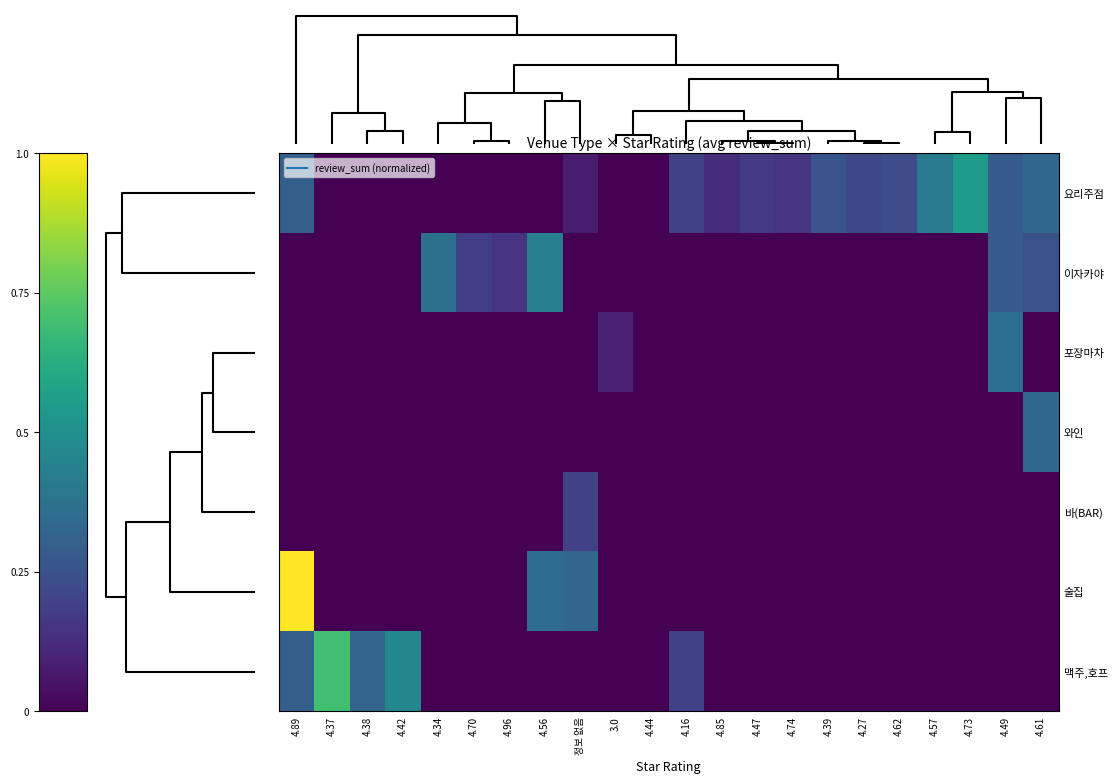

Reading left to right, list all the values displayed in this chart.

요리주점: 4.89=0.3	4.37=0.0	4.38=0.0	4.42=0.0	4.34=0.0	4.70=0.0	4.96=0.0	4.56=0.0	정보 없음=0.1	3.0=0.0	4.44=0.0	4.16=0.2	4.85=0.1	4.47=0.2	4.74=0.2	4.39=0.3	4.27=0.2	4.62=0.2	4.57=0.4	4.73=0.5	4.49=0.3	4.61=0.3
이자카야: 4.89=0.0	4.37=0.0	4.38=0.0	4.42=0.0	4.34=0.4	4.70=0.2	4.96=0.2	4.56=0.4	정보 없음=0.0	3.0=0.0	4.44=0.0	4.16=0.0	4.85=0.0	4.47=0.0	4.74=0.0	4.39=0.0	4.27=0.0	4.62=0.0	4.57=0.0	4.73=0.0	4.49=0.3	4.61=0.2
포장마차: 4.89=0.0	4.37=0.0	4.38=0.0	4.42=0.0	4.34=0.0	4.70=0.0	4.96=0.0	4.56=0.0	정보 없음=0.0	3.0=0.1	4.44=0.0	4.16=0.0	4.85=0.0	4.47=0.0	4.74=0.0	4.39=0.0	4.27=0.0	4.62=0.0	4.57=0.0	4.73=0.0	4.49=0.4	4.61=0.0
와인: 4.89=0.0	4.37=0.0	4.38=0.0	4.42=0.0	4.34=0.0	4.70=0.0	4.96=0.0	4.56=0.0	정보 없음=0.0	3.0=0.0	4.44=0.0	4.16=0.0	4.85=0.0	4.47=0.0	4.74=0.0	4.39=0.0	4.27=0.0	4.62=0.0	4.57=0.0	4.73=0.0	4.49=0.0	4.61=0.3
바(BAR): 4.89=0.0	4.37=0.0	4.38=0.0	4.42=0.0	4.34=0.0	4.70=0.0	4.96=0.0	4.56=0.0	정보 없음=0.2	3.0=0.0	4.44=0.0	4.16=0.0	4.85=0.0	4.47=0.0	4.74=0.0	4.39=0.0	4.27=0.0	4.62=0.0	4.57=0.0	4.73=0.0	4.49=0.0	4.61=0.0
술집: 4.89=1.0	4.37=0.0	4.38=0.0	4.42=0.0	4.34=0.0	4.70=0.0	4.96=0.0	4.56=0.4	정보 없음=0.3	3.0=0.0	4.44=0.0	4.16=0.0	4.85=0.0	4.47=0.0	4.74=0.0	4.39=0.0	4.27=0.0	4.62=0.0	4.57=0.0	4.73=0.0	4.49=0.0	4.61=0.0
맥주,호프: 4.89=0.3	4.37=0.7	4.38=0.3	4.42=0.5	4.34=0.0	4.70=0.0	4.96=0.0	4.56=0.0	정보 없음=0.0	3.0=0.0	4.44=0.0	4.16=0.2	4.85=0.0	4.47=0.0	4.74=0.0	4.39=0.0	4.27=0.0	4.62=0.0	4.57=0.0	4.73=0.0	4.49=0.0	4.61=0.0